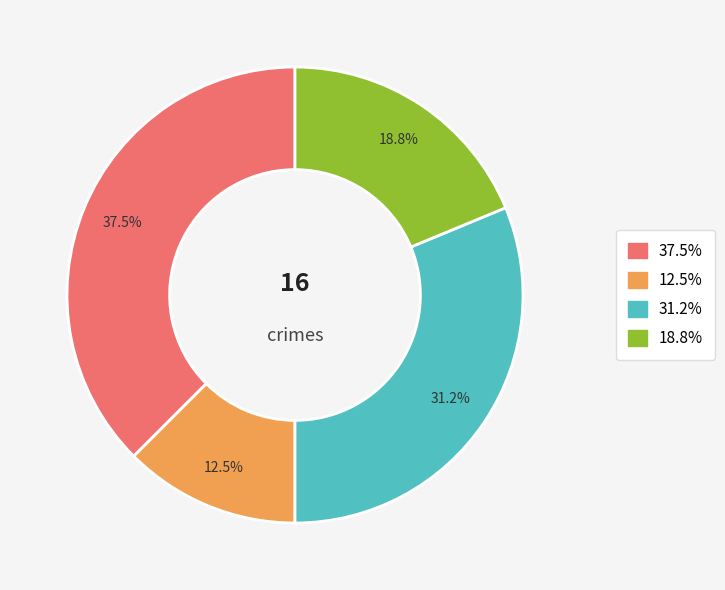

Is there a majority slice in this chart?

No